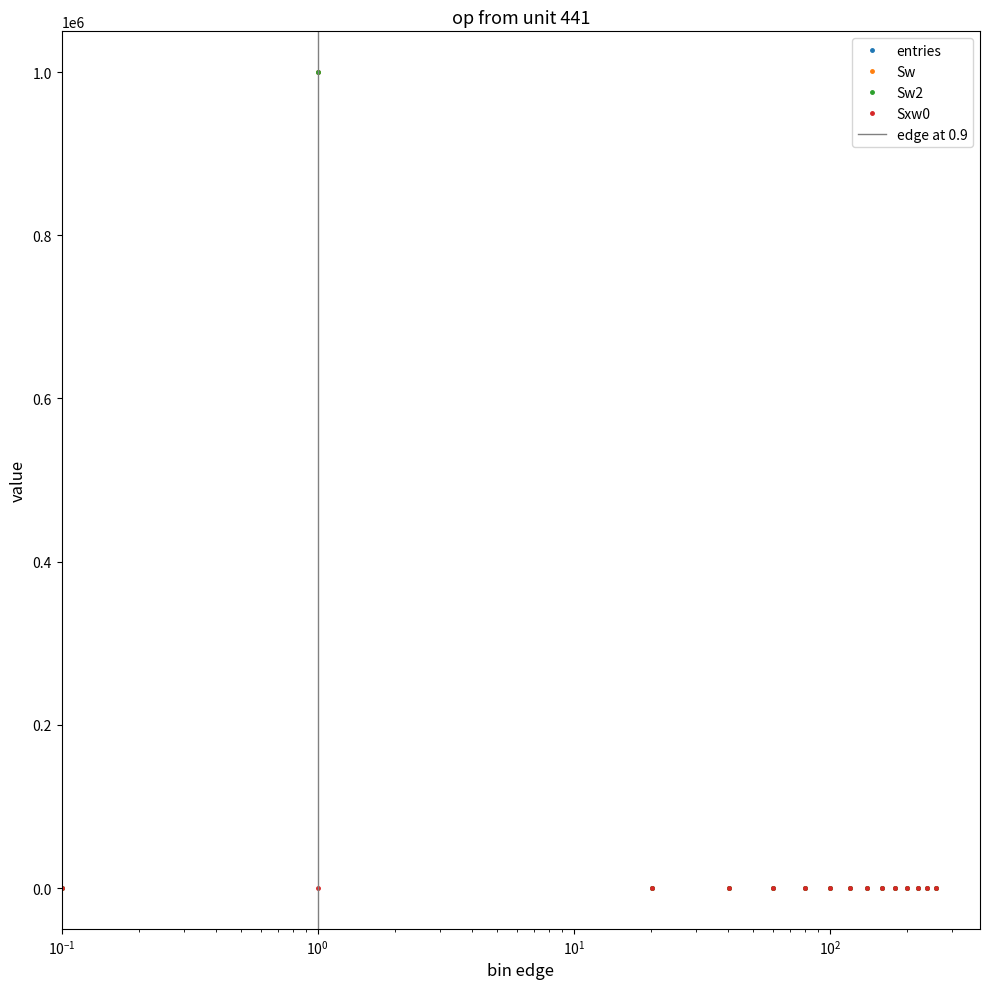

True or false: Sxw0 has a value of -61 at 160.1.

False